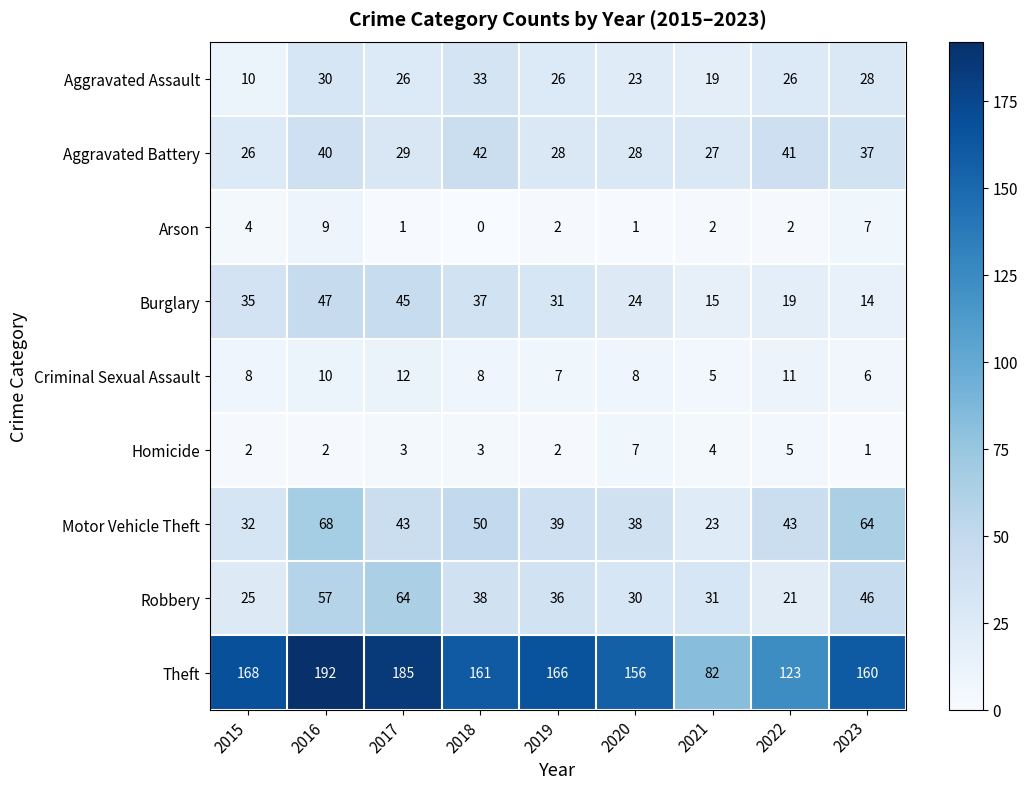

What is the approximate value of Aggravated Battery at 2021, to the nearest 10?

30